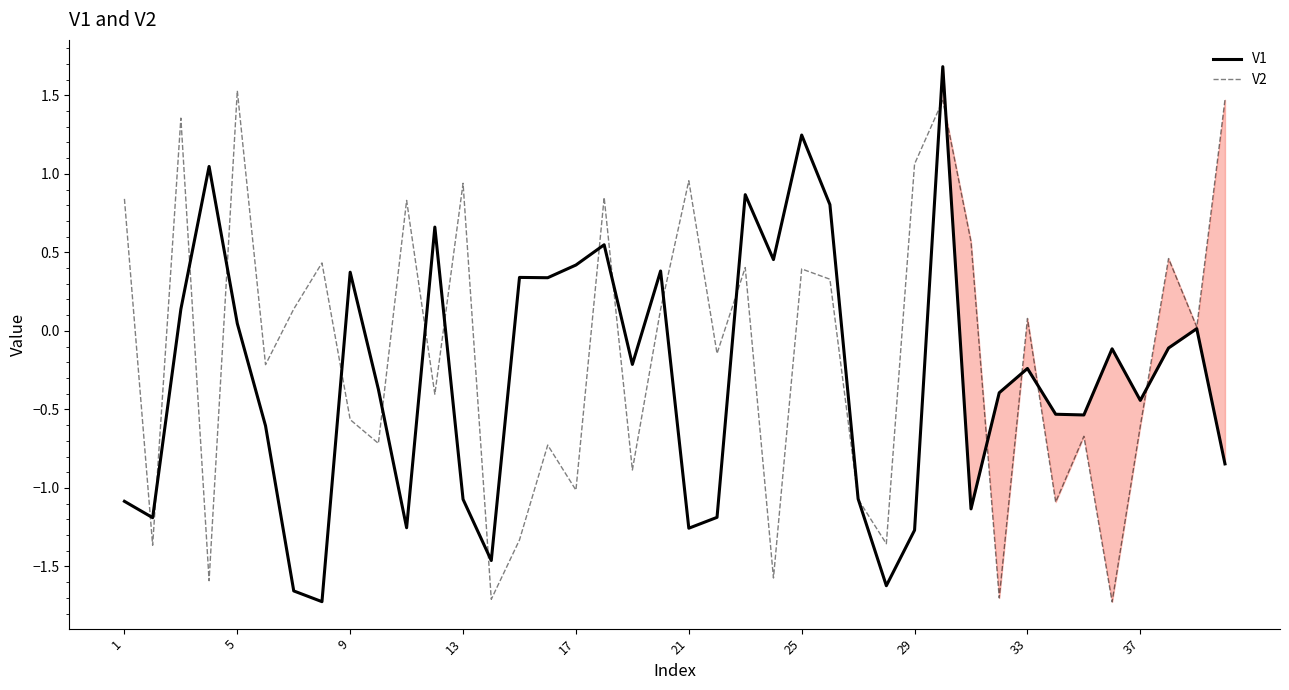

Which series has the largest total across all categories?

V2